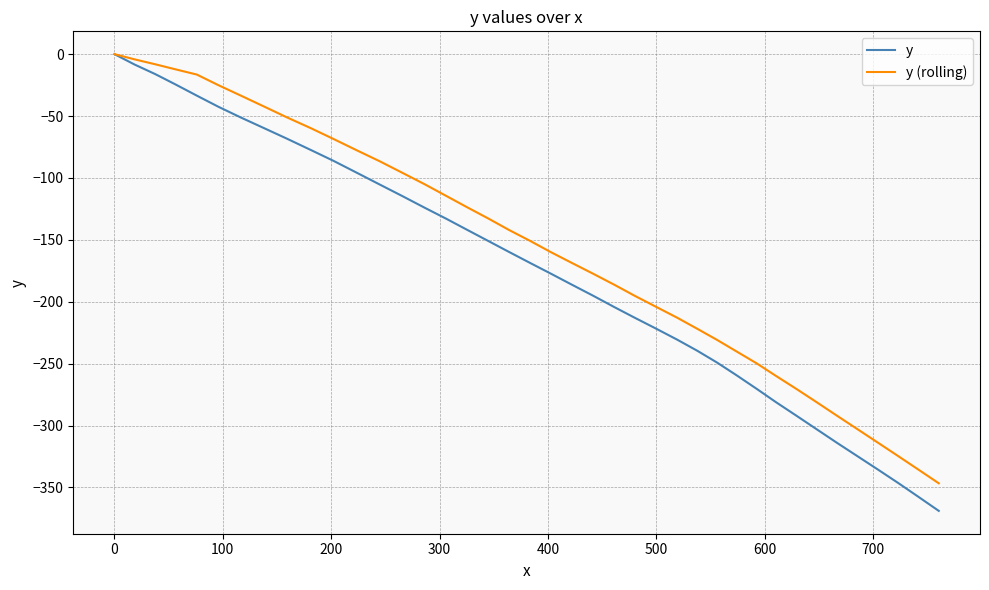

Which series has the largest total across all categories?

y (rolling)